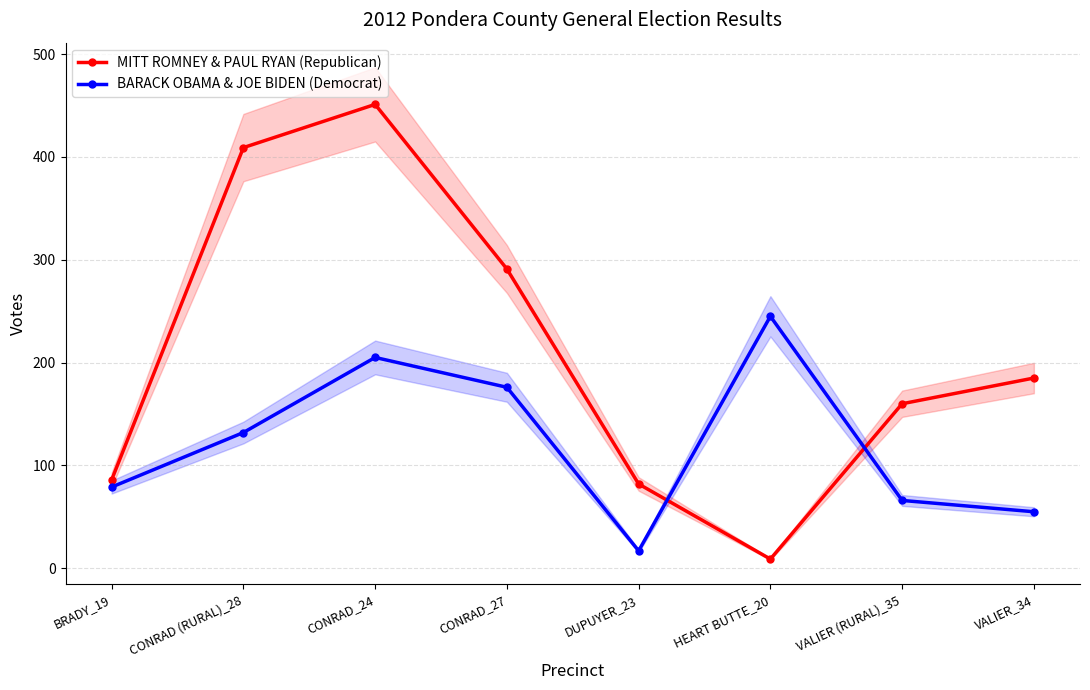

What is the lowest value of the MITT ROMNEY & PAUL RYAN (Republican) series?

9